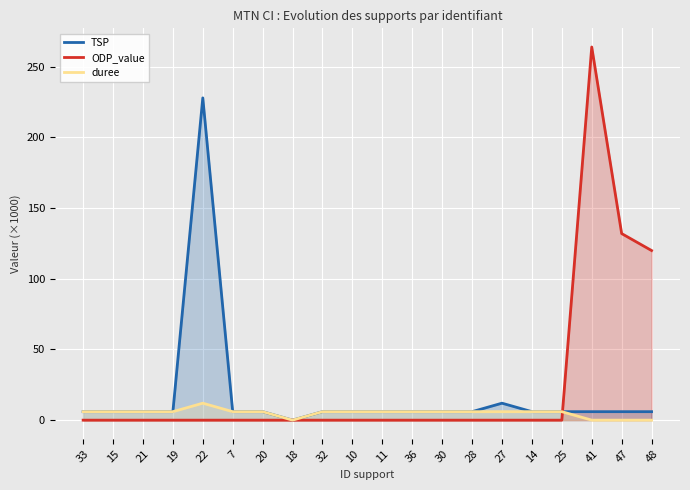

At which category does the chart reach its peak across all series?

41